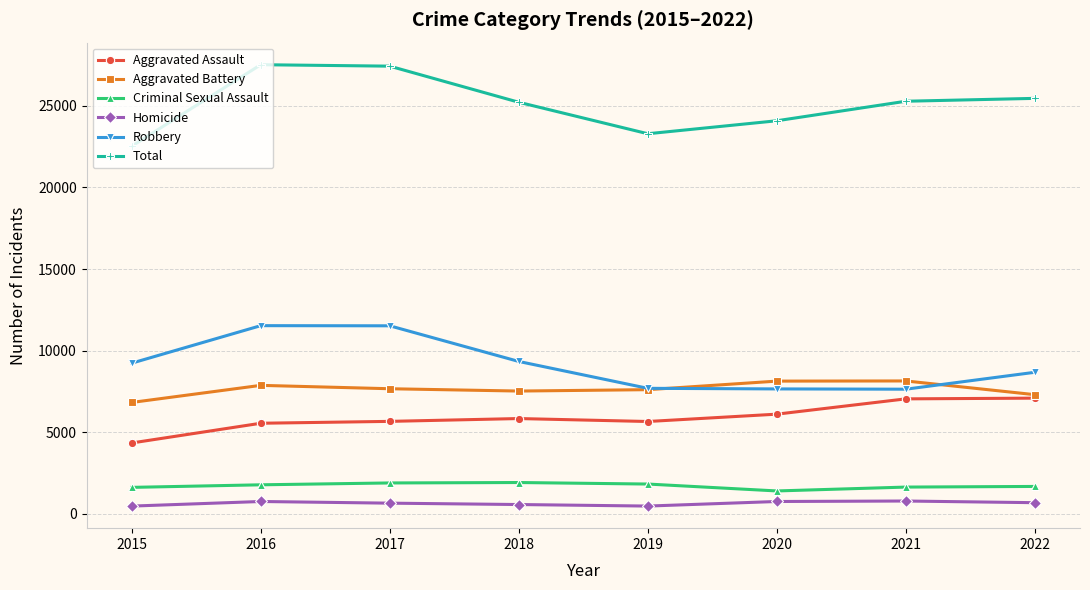

True or false: Total has more than 0 interior local peaks.

True